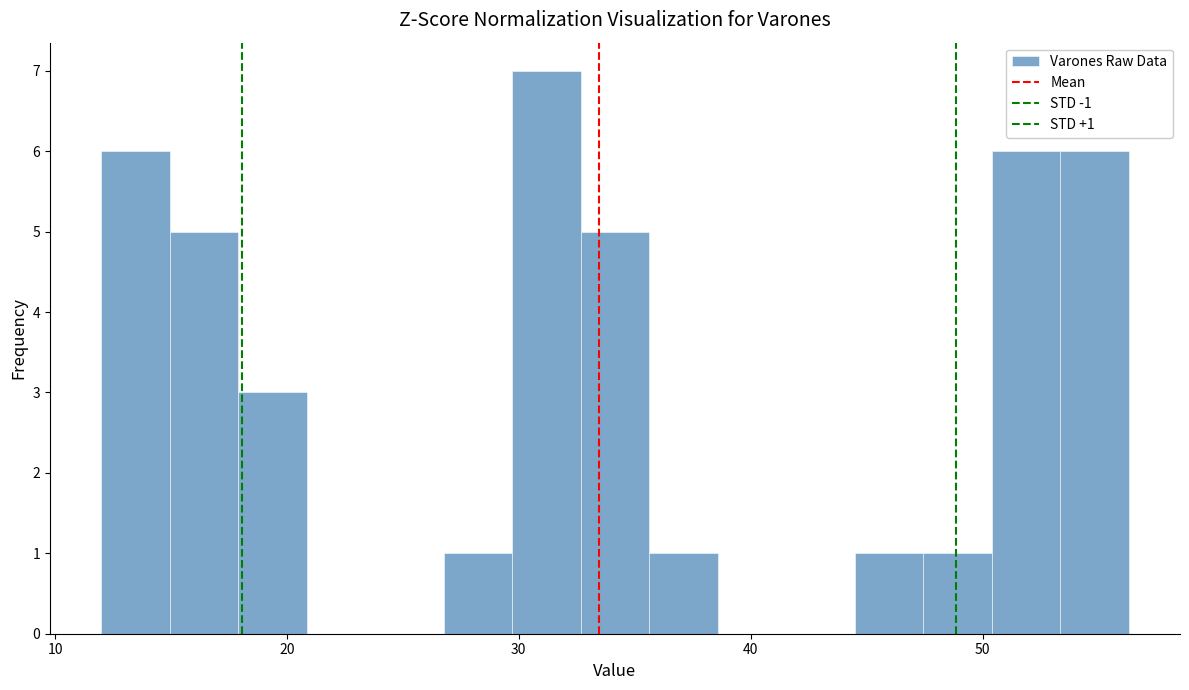

Read against the x-axis, roughly where is the centre of the tallest bar?

31